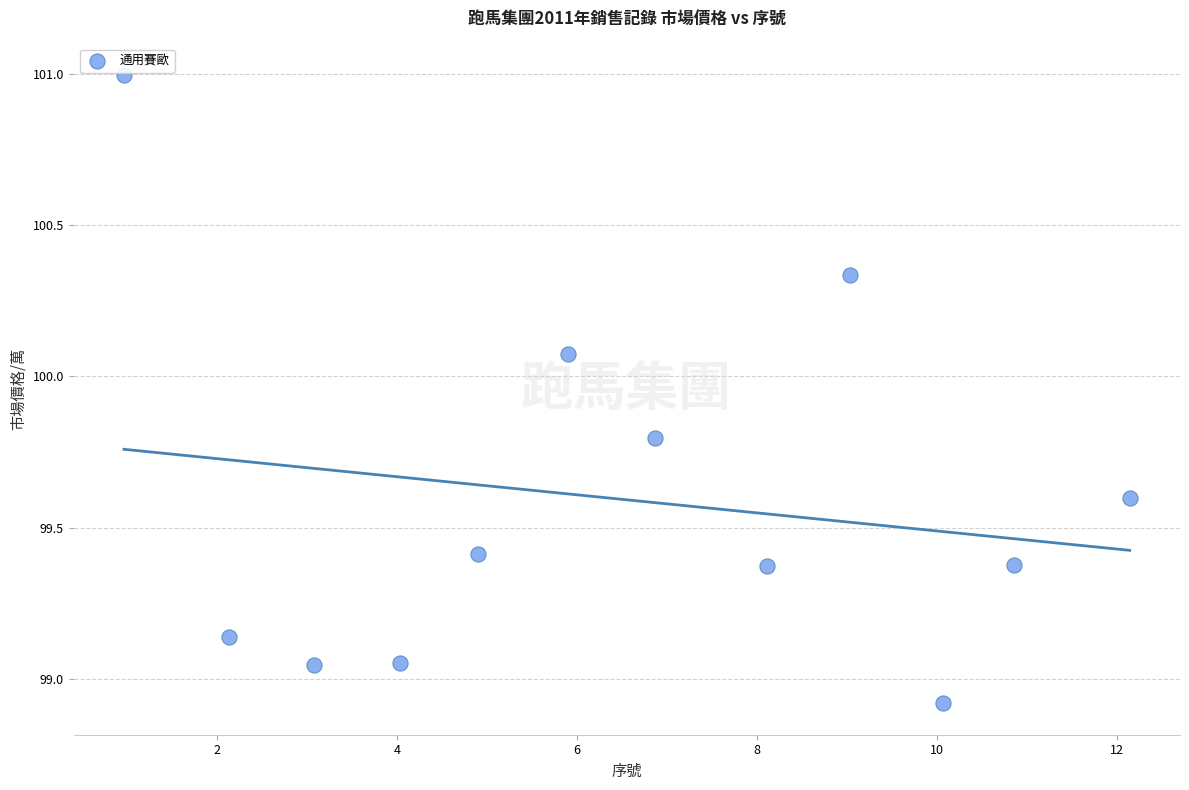

What is the average Y value?

99.6